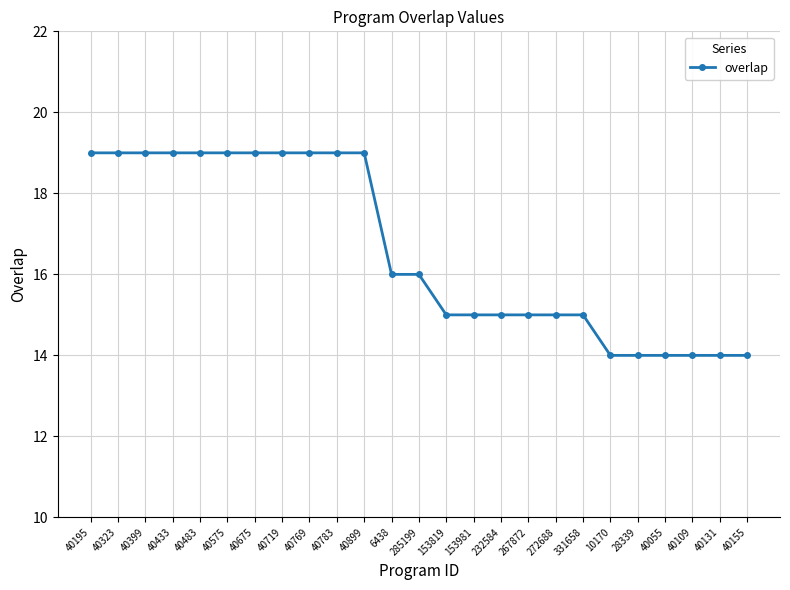

Count the number of categories in the chart.

25